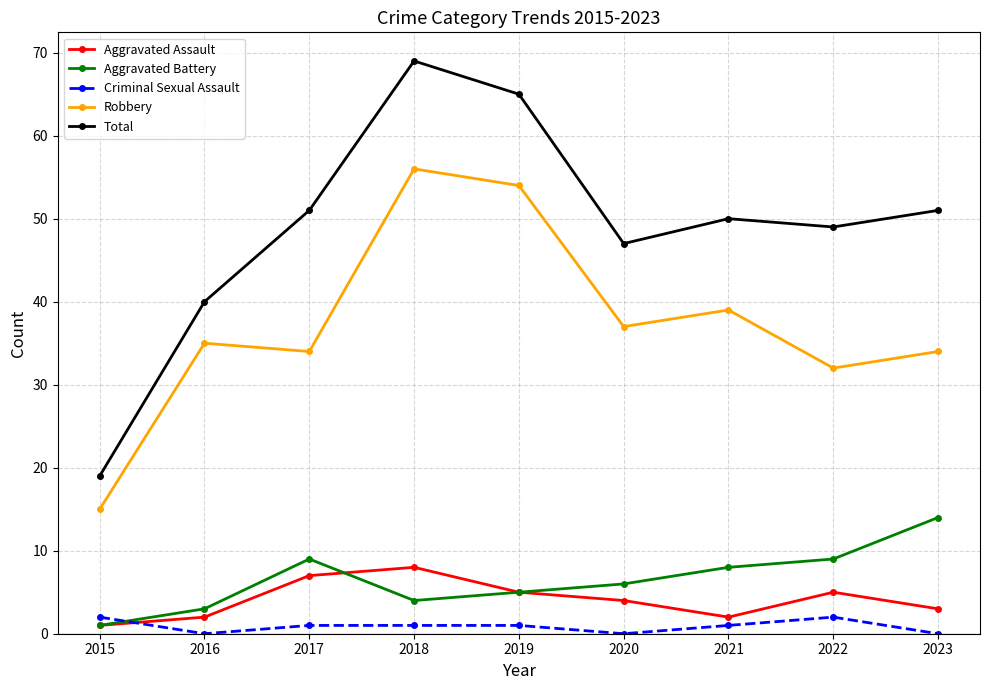

How many data points does each series have?

9